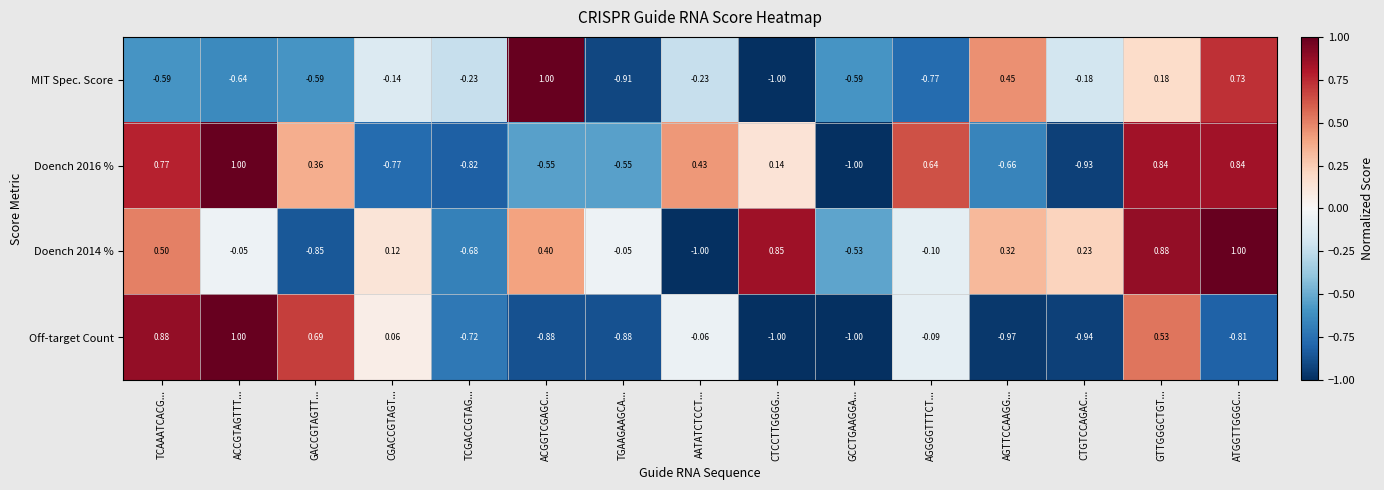

Between CGACCGTAGT... and TGAAGAAGCA..., which series saw the biggest shift?

Off-target Count